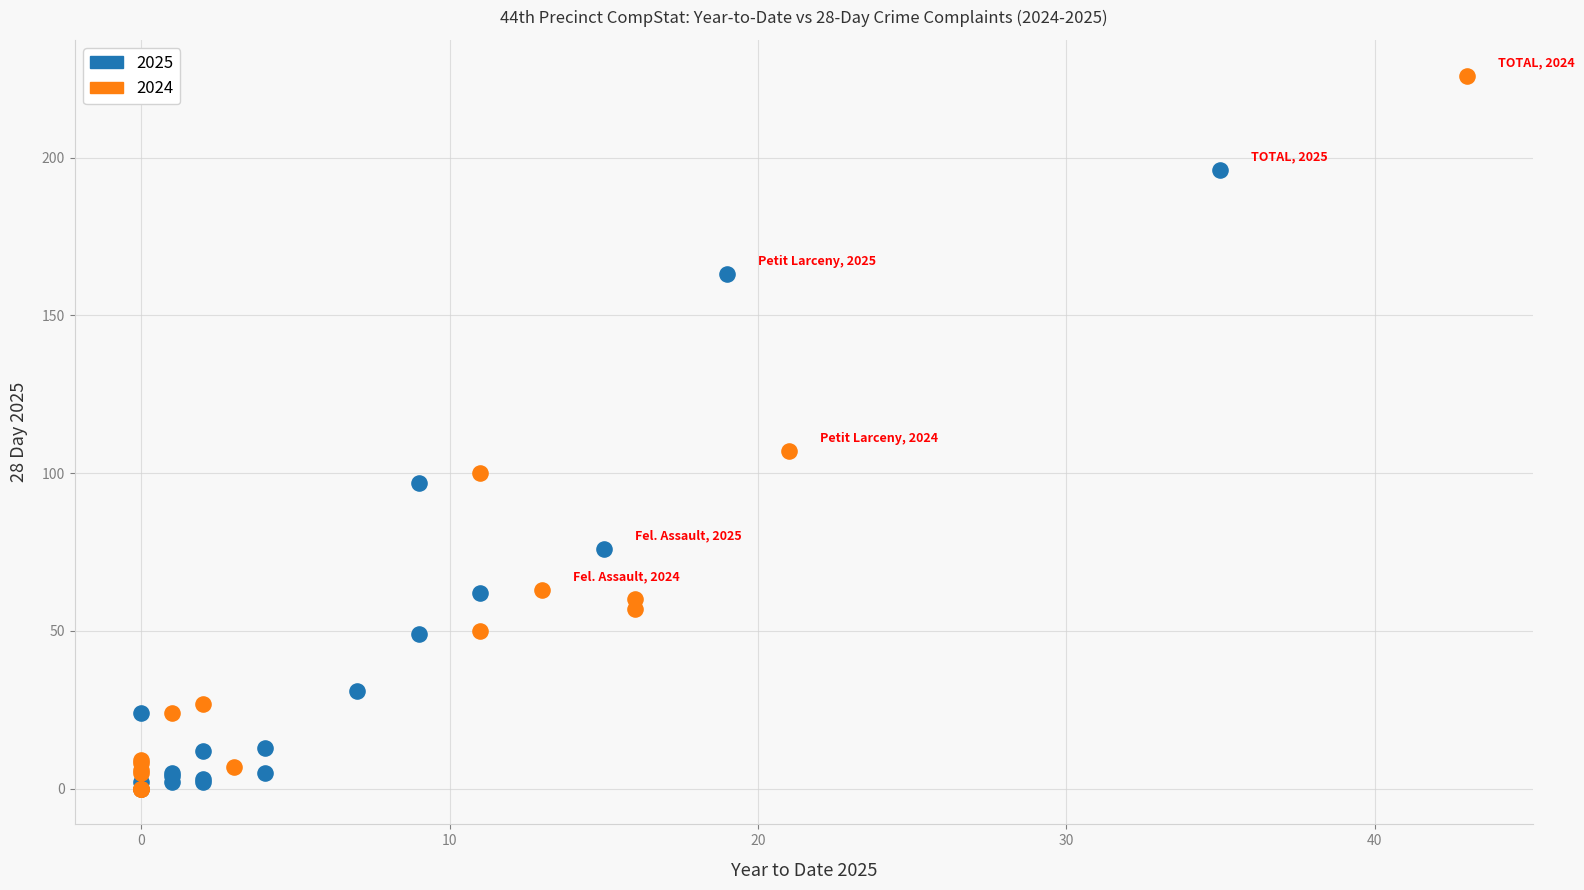

Which series reaches the maximum Y coordinate?

2024